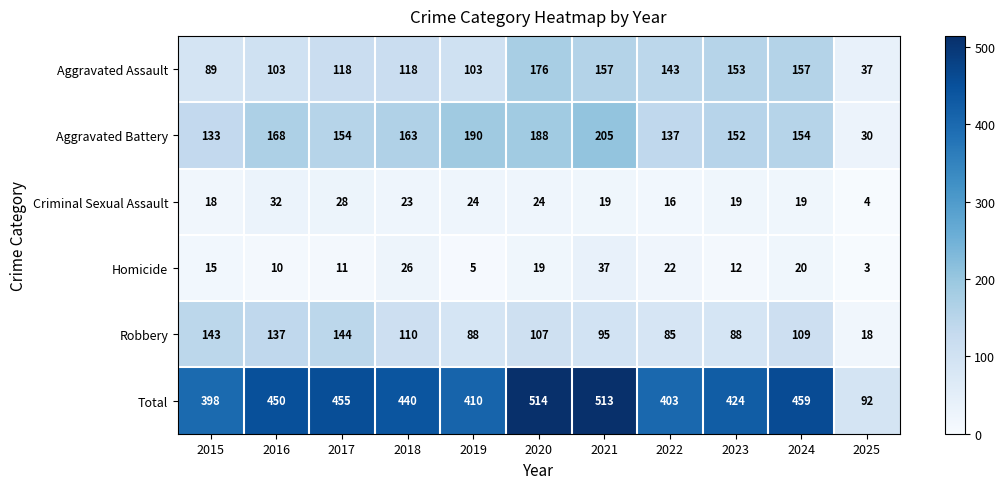

The value of Criminal Sexual Assault at 2019 is 11. True or false?

False